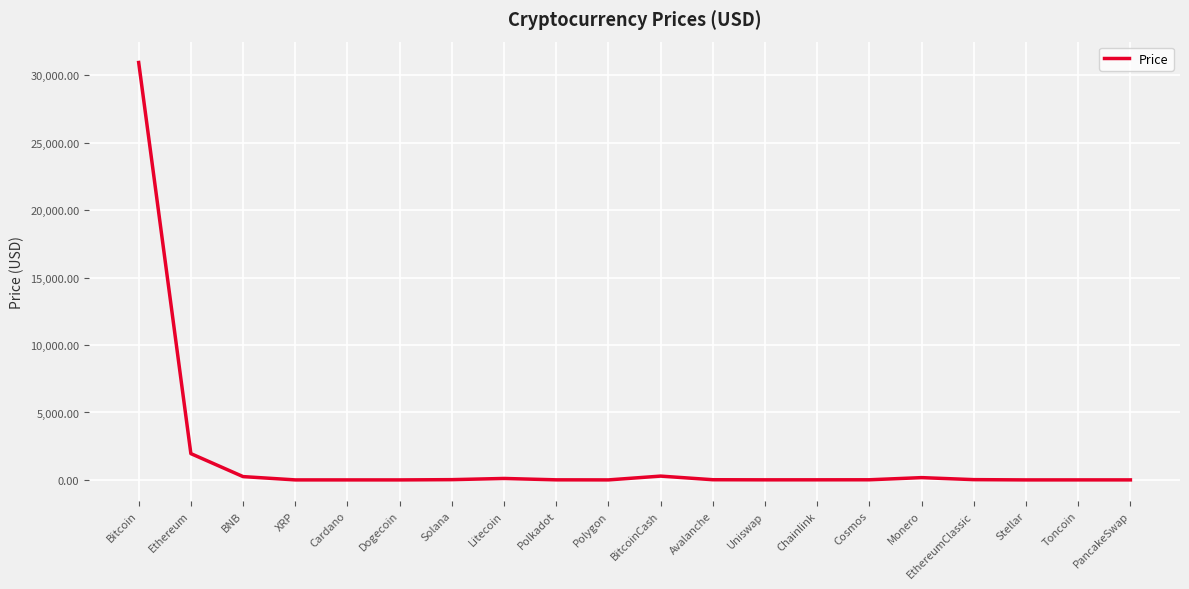

Count the number of data series in this chart.

1